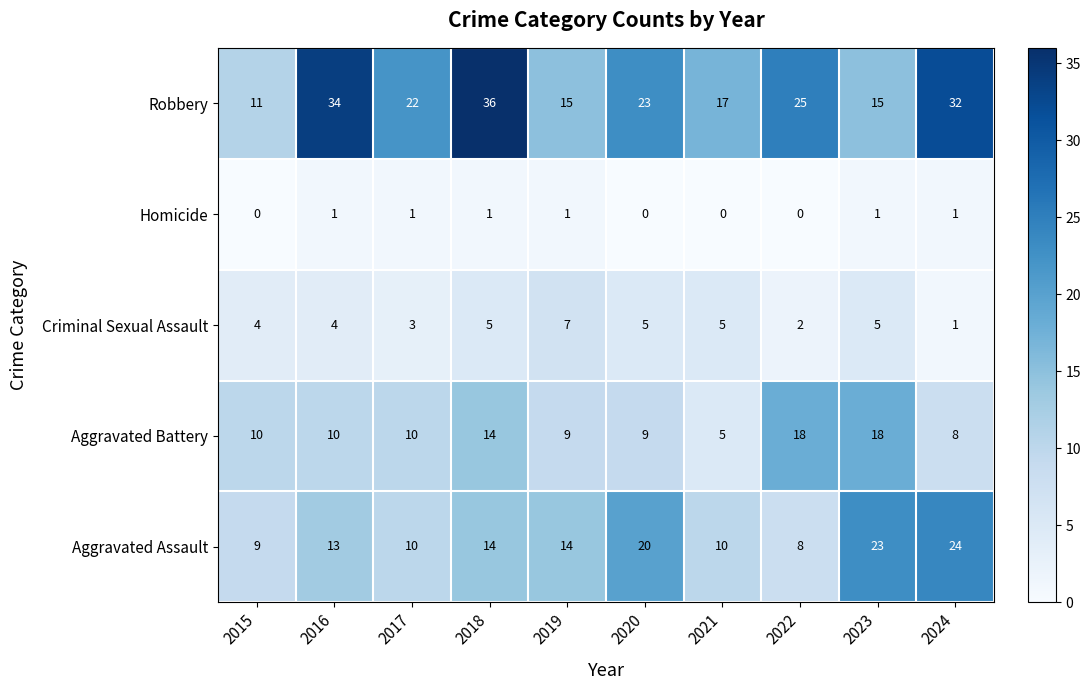

What value does the Aggravated Battery series have at 2022, to the nearest 10?

20